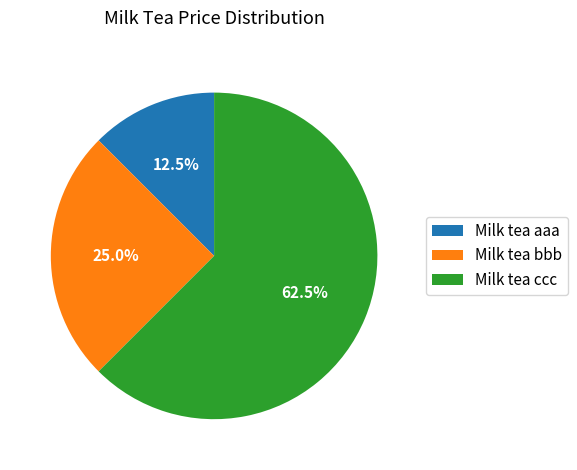

What is the total percentage of Milk tea bbb and Milk tea ccc?

87.5%